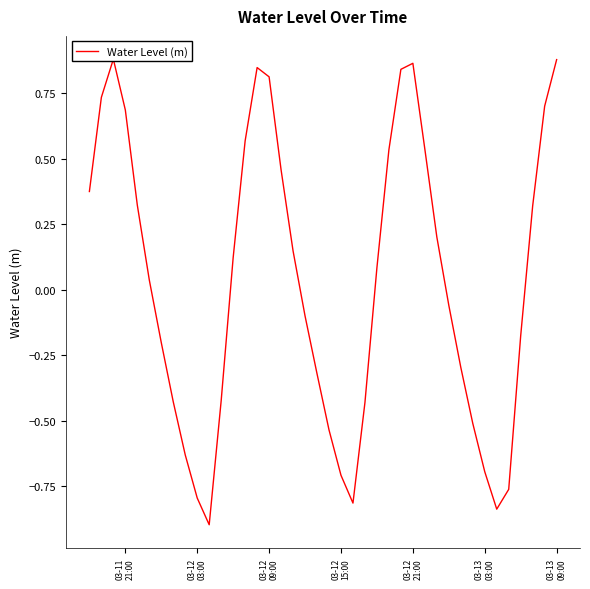

The chart shows a value of -0.1 at 36. True or false?

False